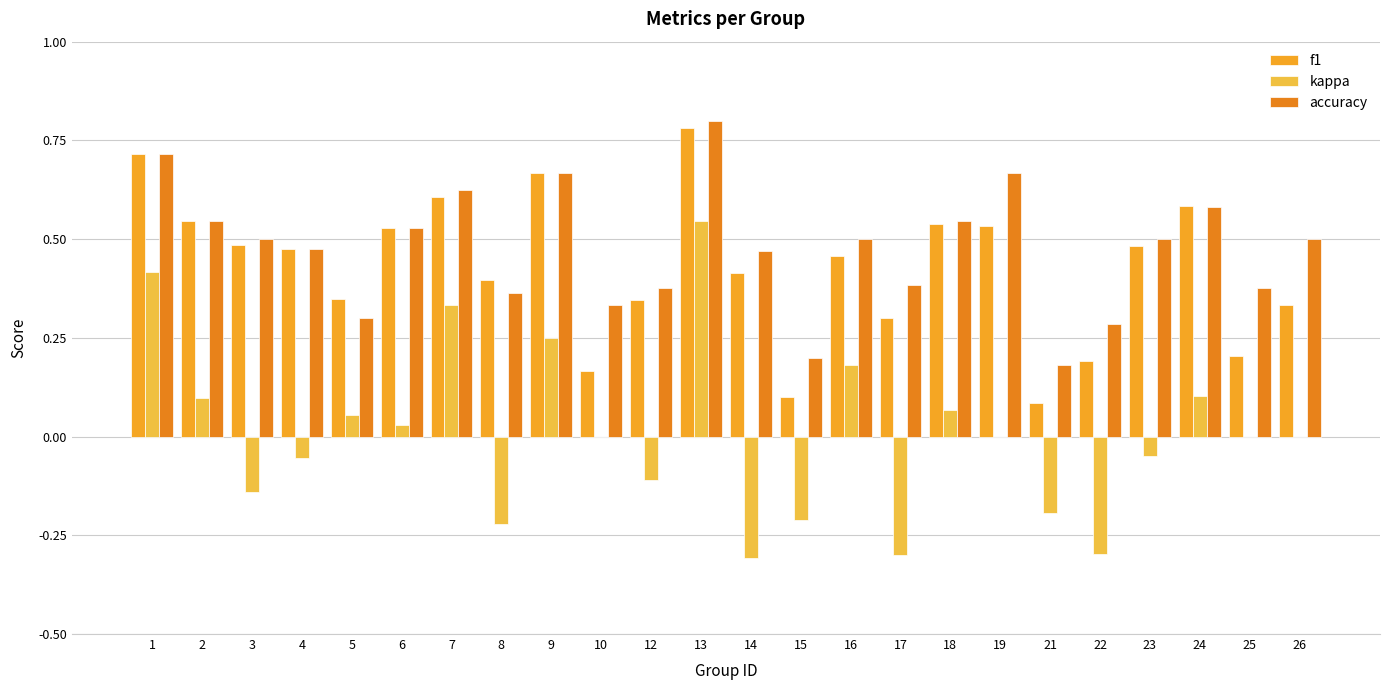

The value of accuracy at 12 is 0.4. True or false?

True